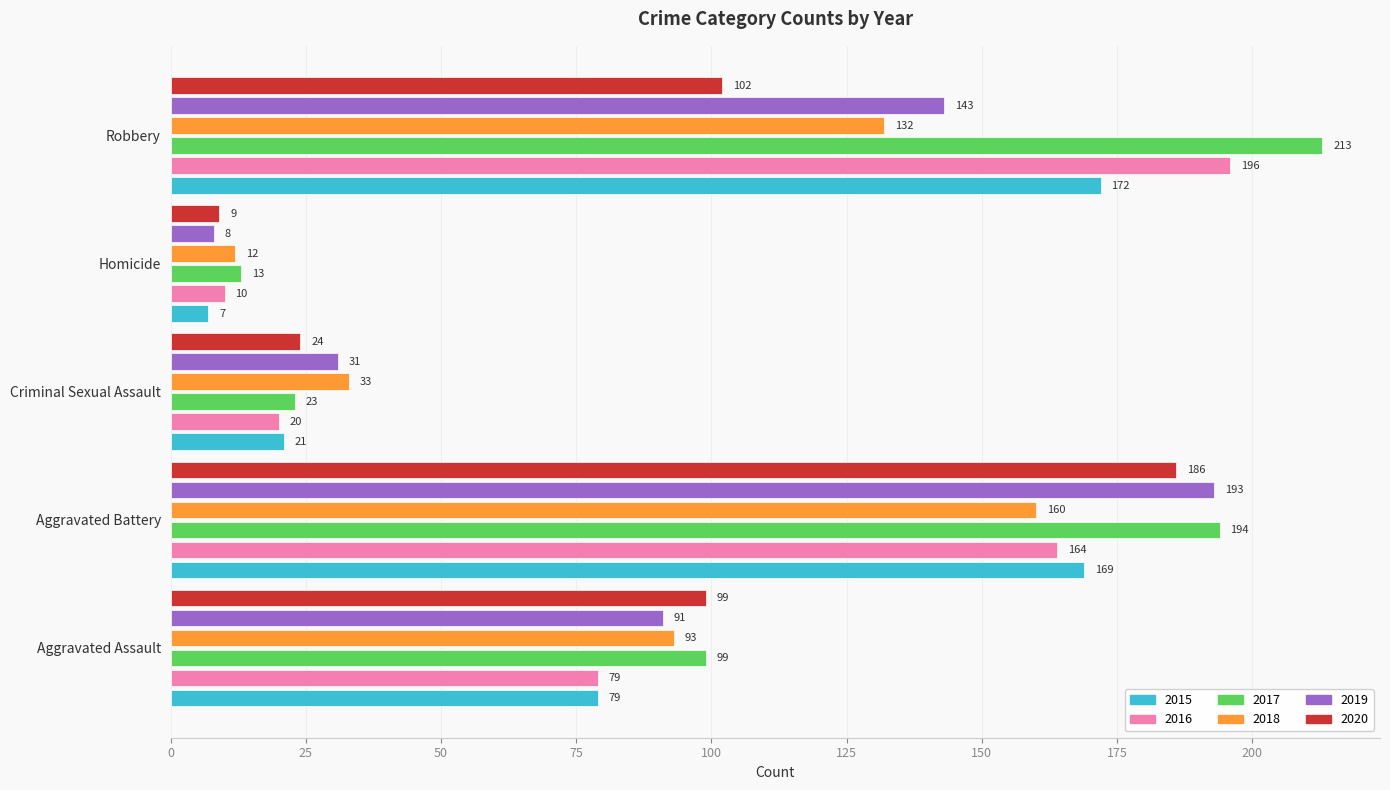

Which series has the widest spread of values?

2017